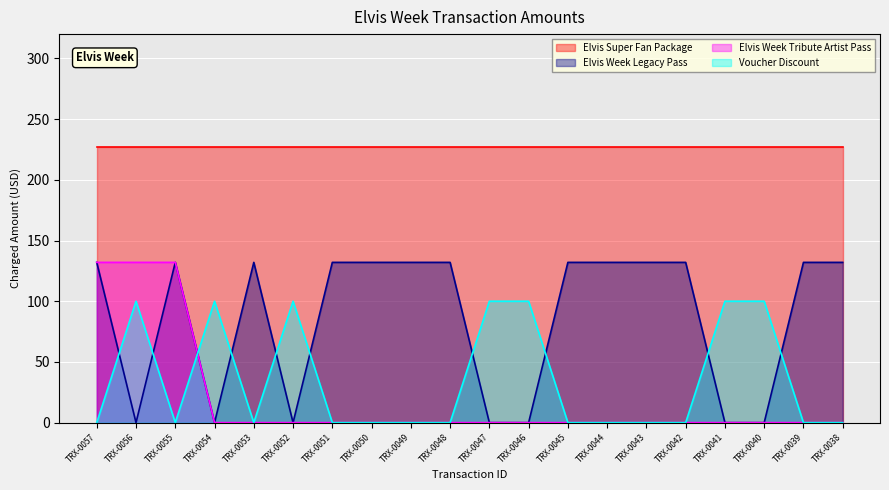

Where is the first local minimum for Voucher Discount?

TRX-0055